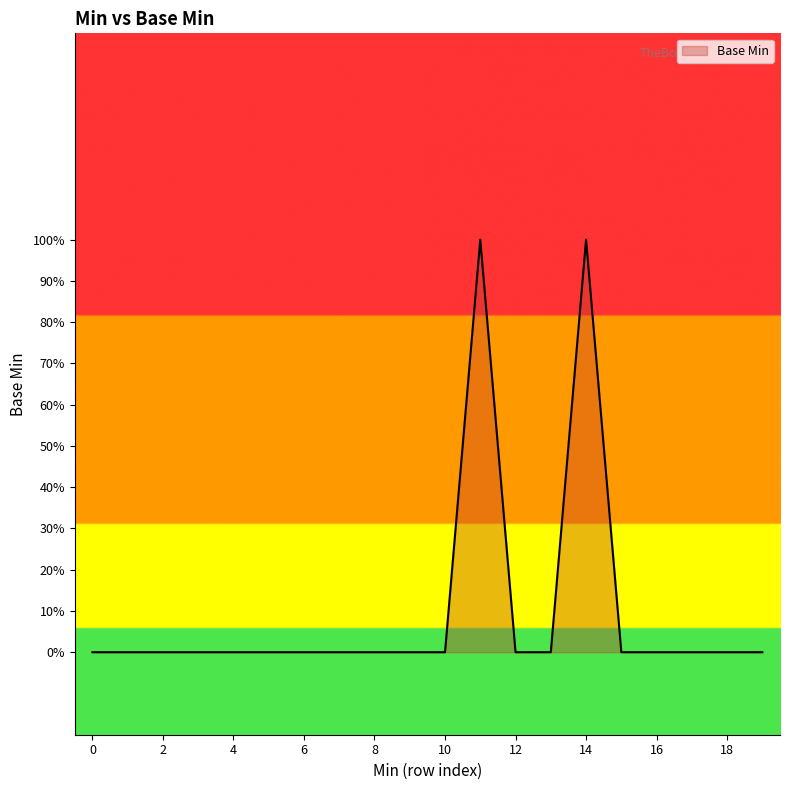

Reading right to left, extract all data points from this chart.

0	0	0	0	0	1	0	0	1	0	0	0	0	0	0	0	0	0	0	0